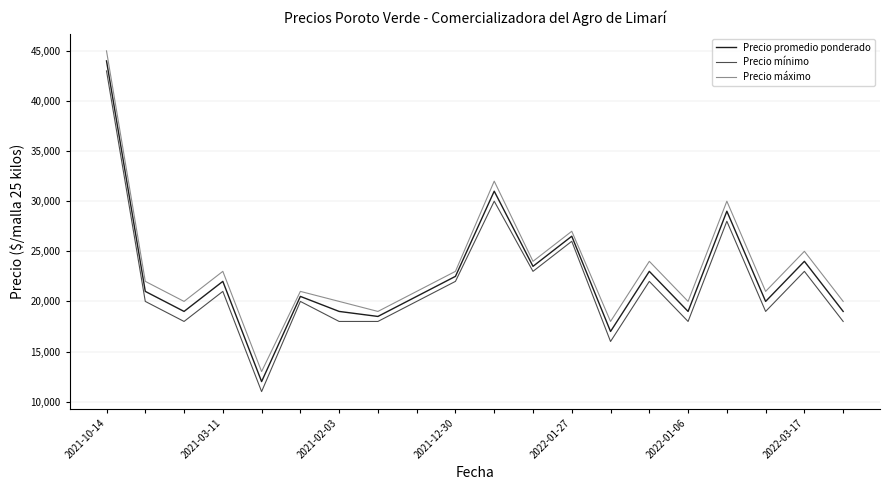

What is the difference between the maximum and minimum values in the Precio máximo series?

32000